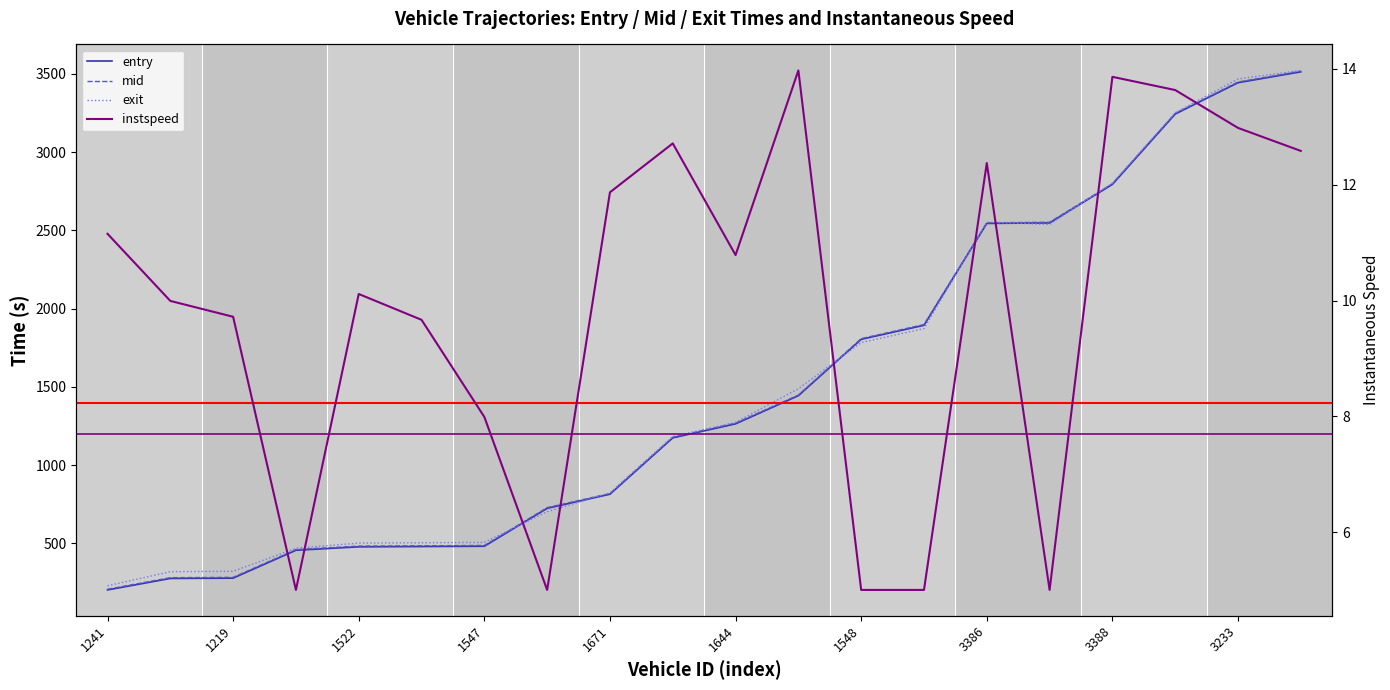

What is the label of the 17th point from the left?

3388